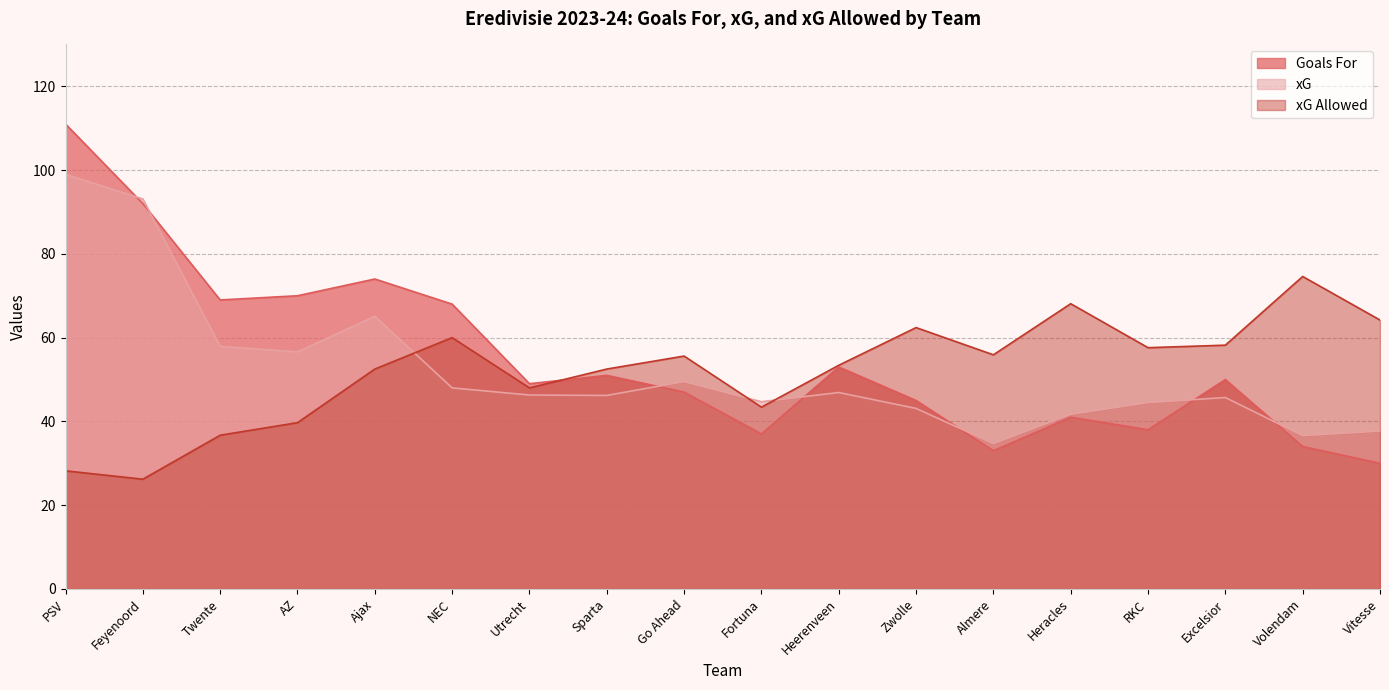

Between which two adjacent categories do xG and Goals For first intersect?

PSV and Feyenoord